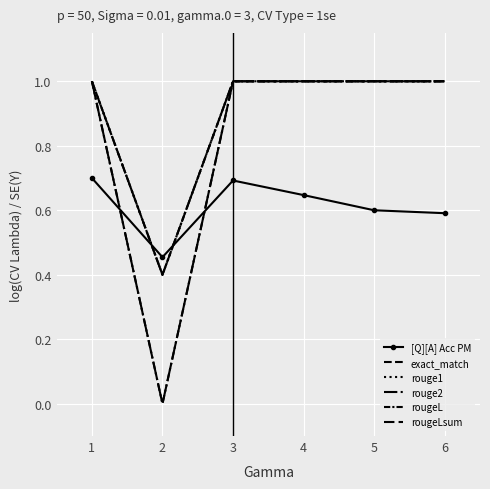

True or false: exact_match and rougeL cross at least once.

False